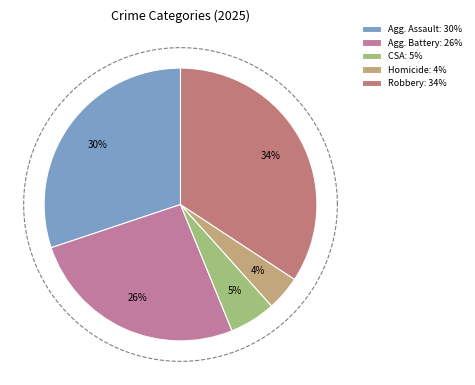

How many segments does this pie chart have?

5